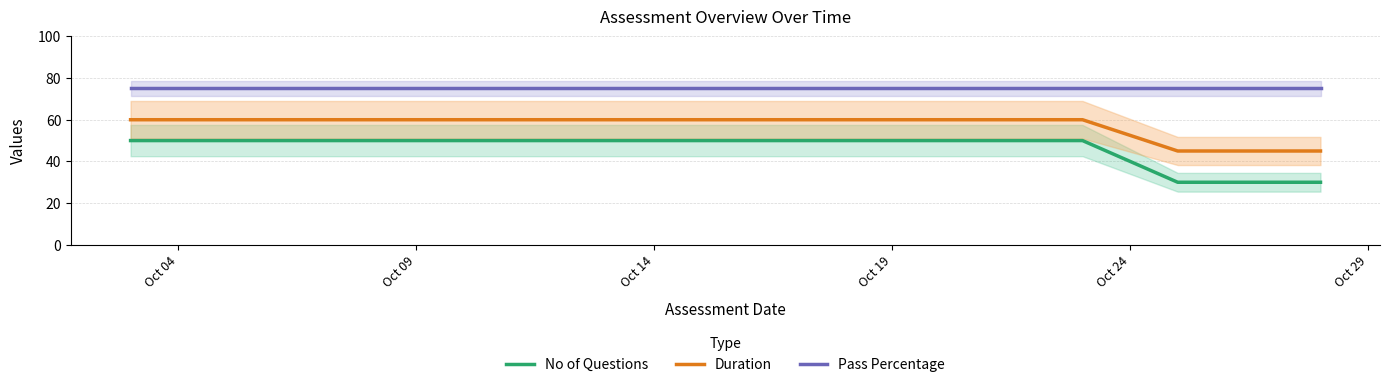

What is the minimum value for Pass Percentage?

75